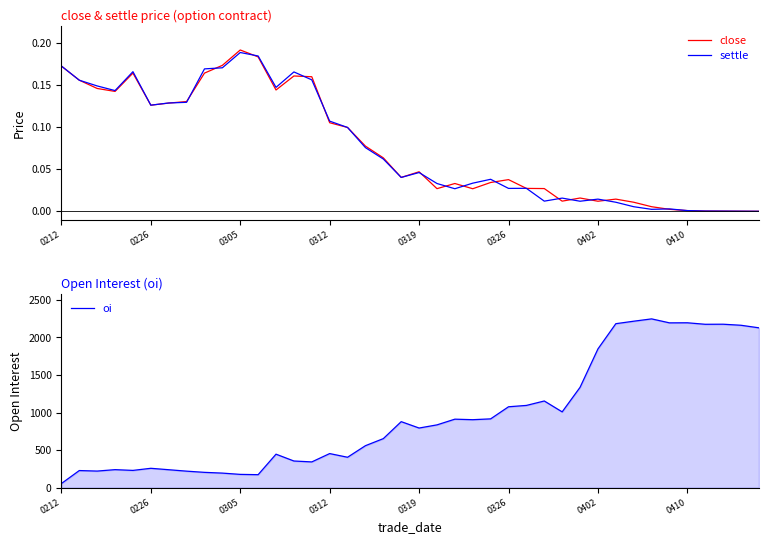

Which series has the widest spread of values?

oi